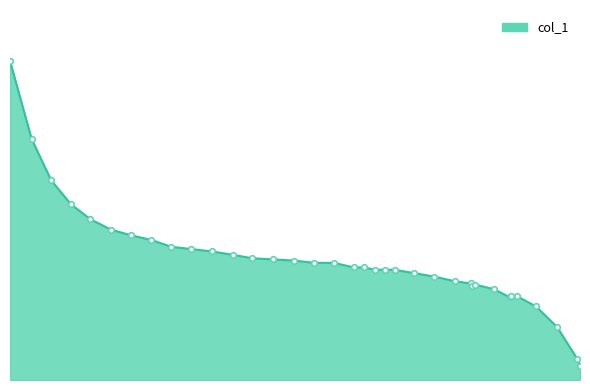

Where is the first local minimum?

0.1974